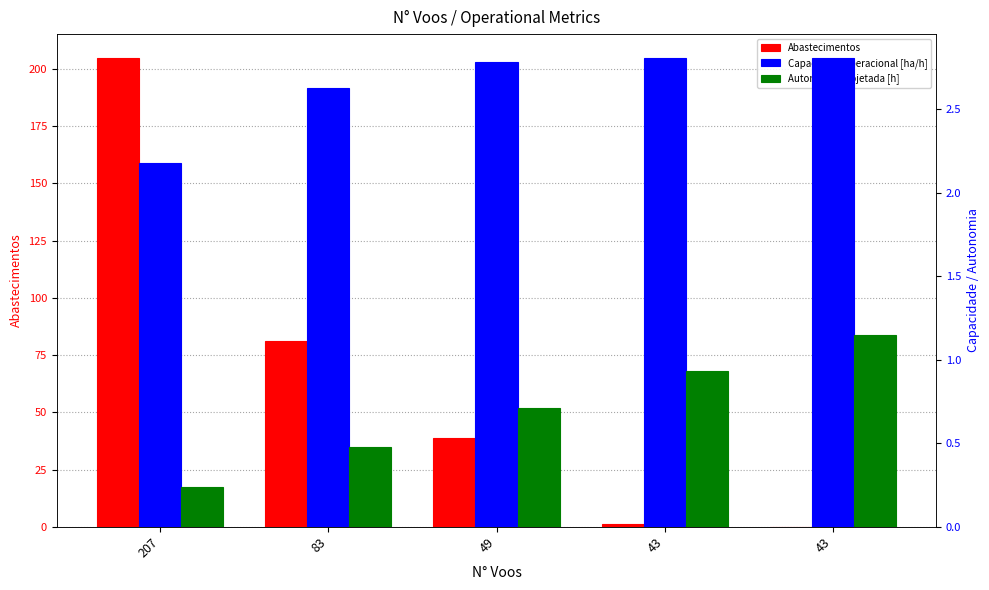

What is the greatest value displayed?

205.0